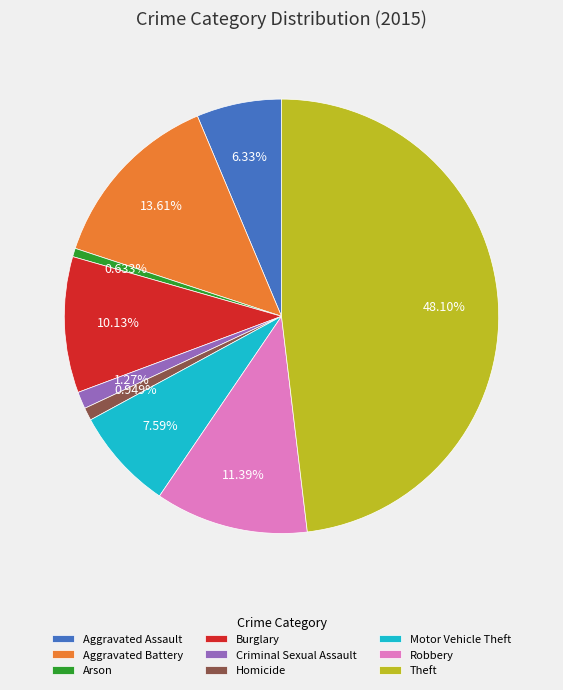

How many segments does this pie chart have?

9